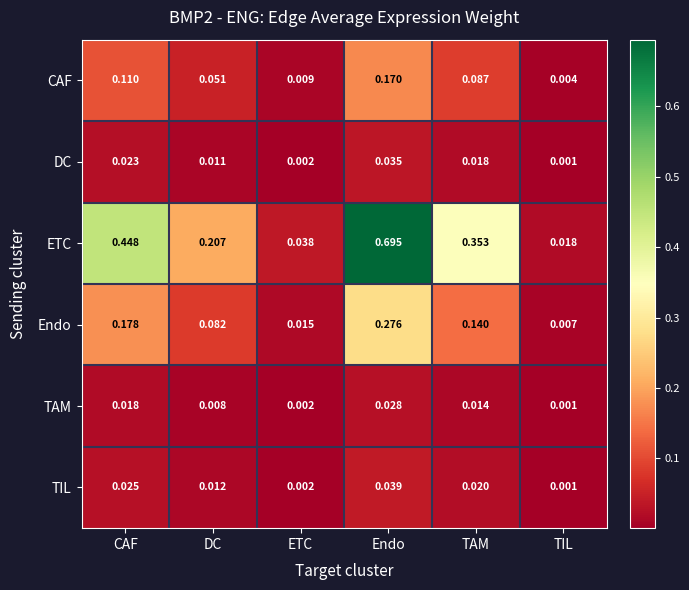

Between Endo and TIL, which series saw the biggest shift?

ETC